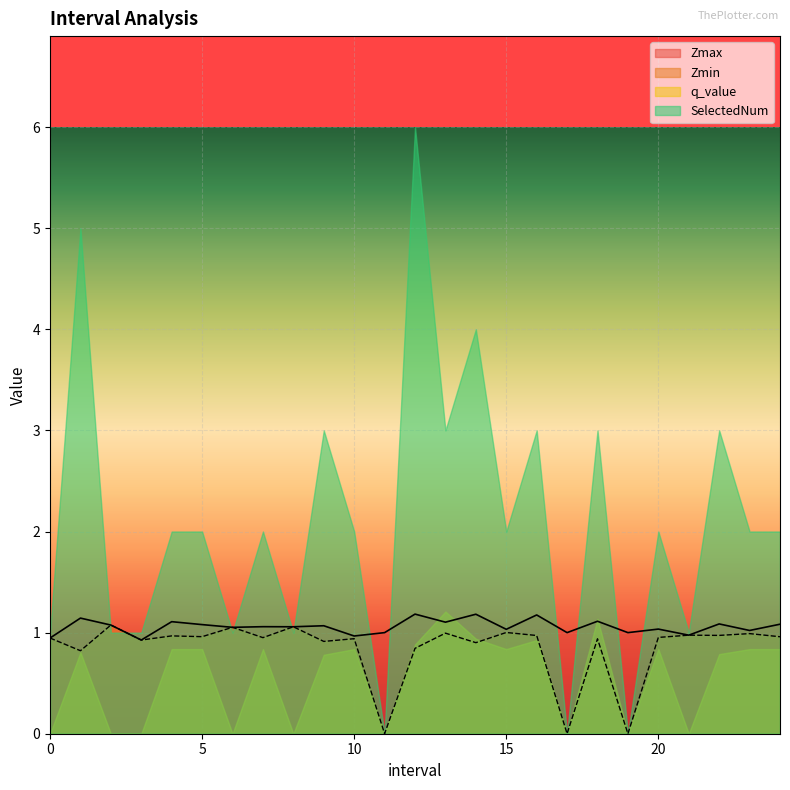

At which label does Zmin reach its peak?

2.0